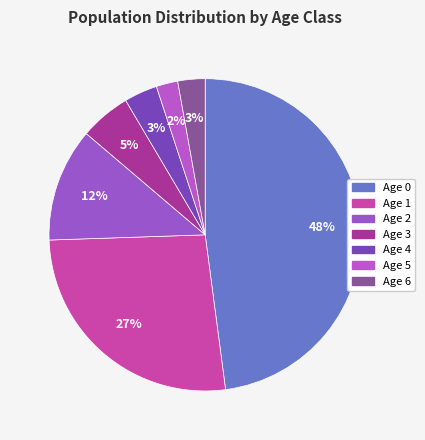

Rank the categories by value from highest to lowest.

Age 0, Age 1, Age 2, Age 3, Age 4, Age 6, Age 5